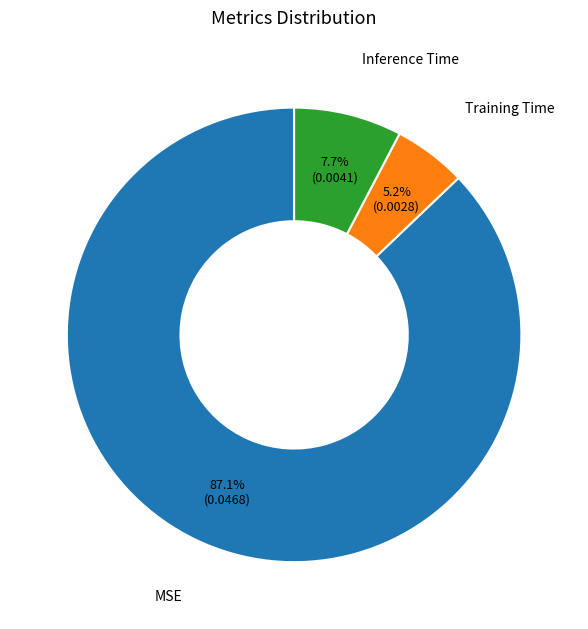

Rank the categories by value from highest to lowest.

MSE, Inference Time, Training Time